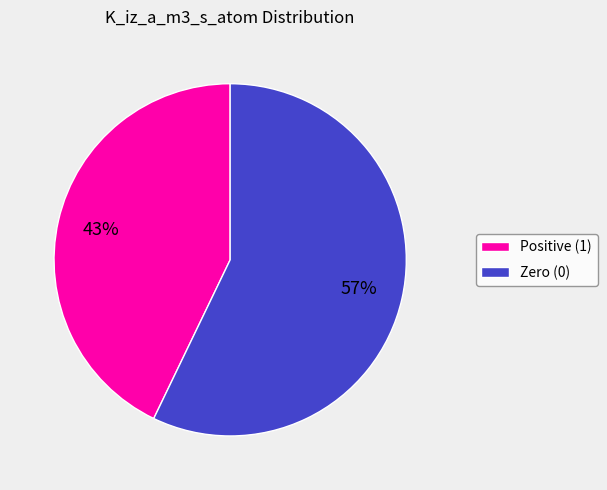

Between Positive (1) and Zero (0), which is larger?

Zero (0)